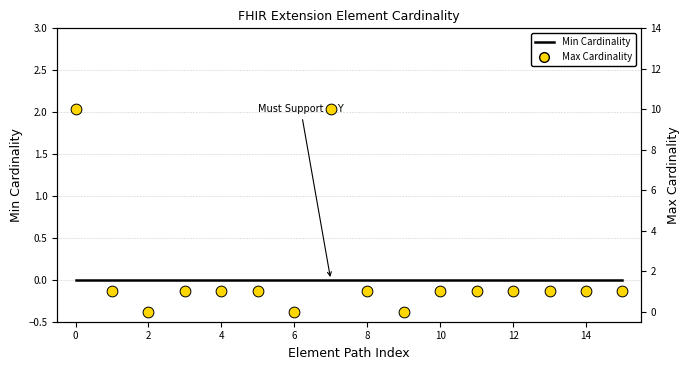

Which series has the widest spread of Y values?

Max Cardinality